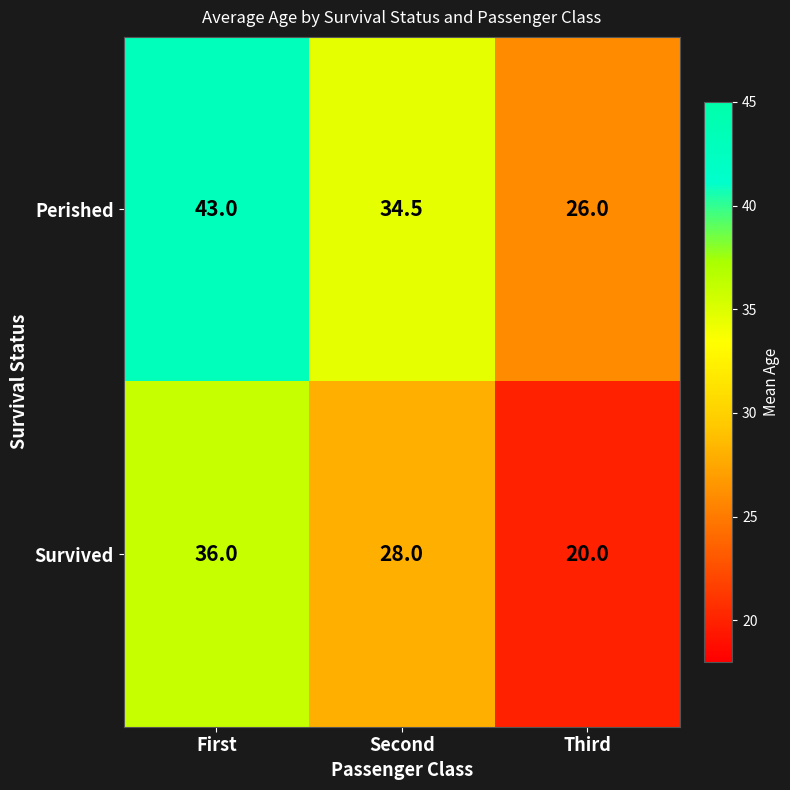

What is the difference between the highest and lowest values at Third?

6.0